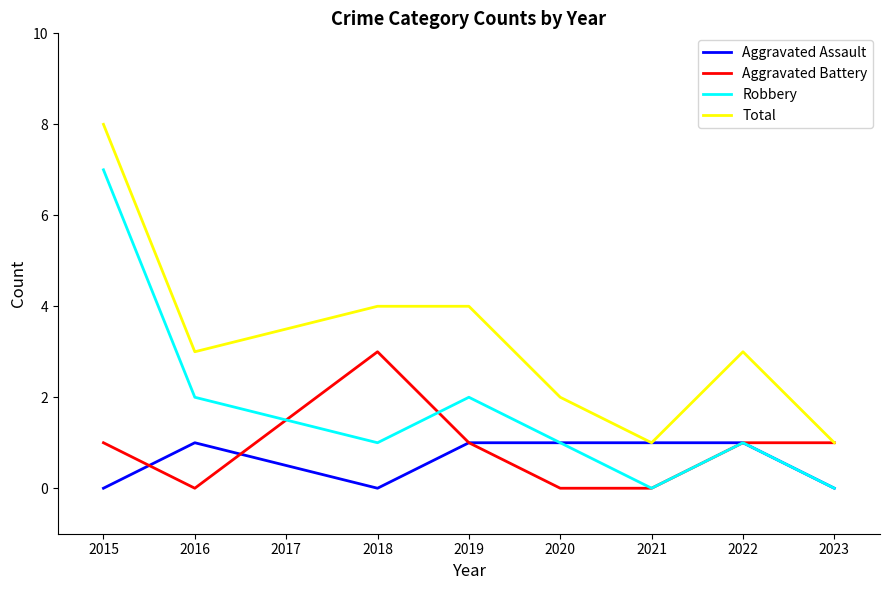

Count the number of categories in the chart.

8